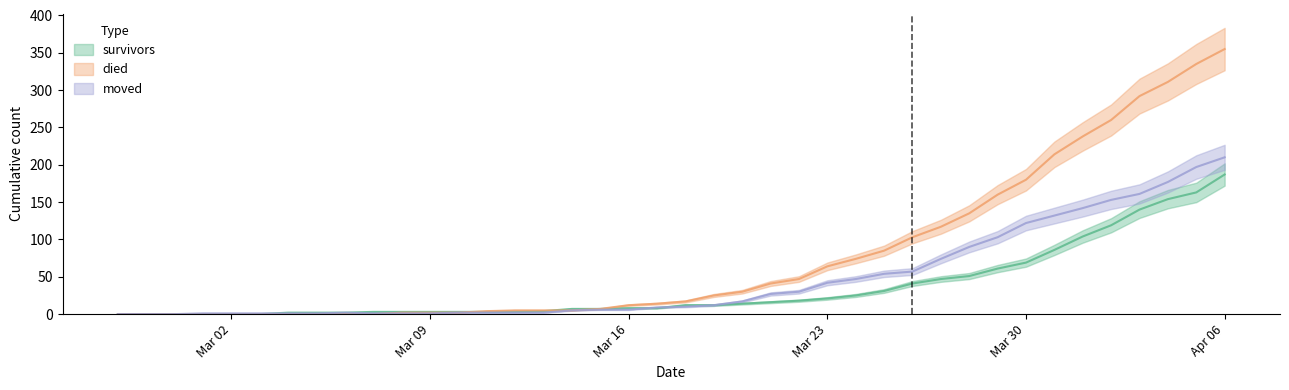

Does the chart have visible grid lines?

No